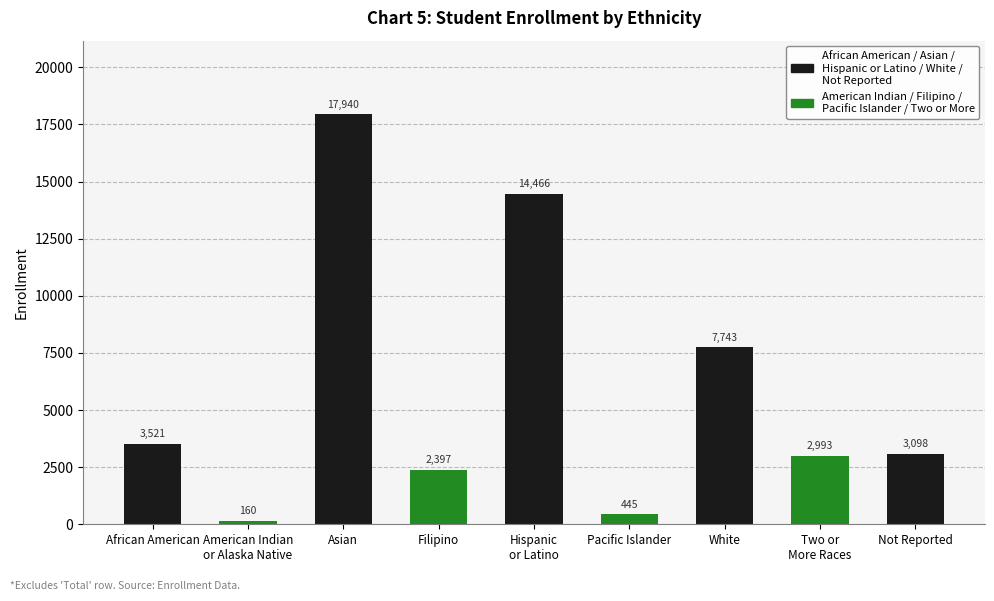

Rank the categories by value from lowest to highest.

American Indian
or Alaska Native, Pacific Islander, Filipino, Two or
More Races, Not Reported, African American, White, Hispanic
or Latino, Asian